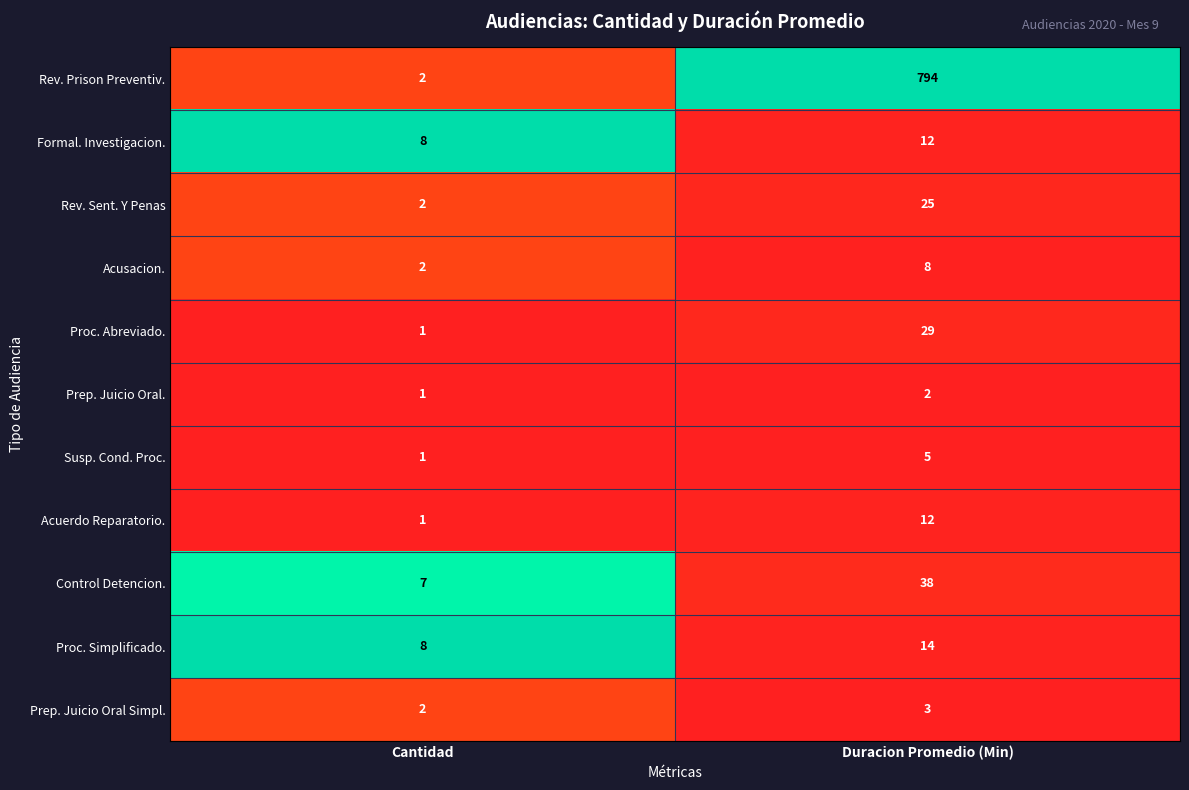

Which series changed the most between Cantidad and Duracion Promedio (Min)?

Rev. Prison Preventiv.